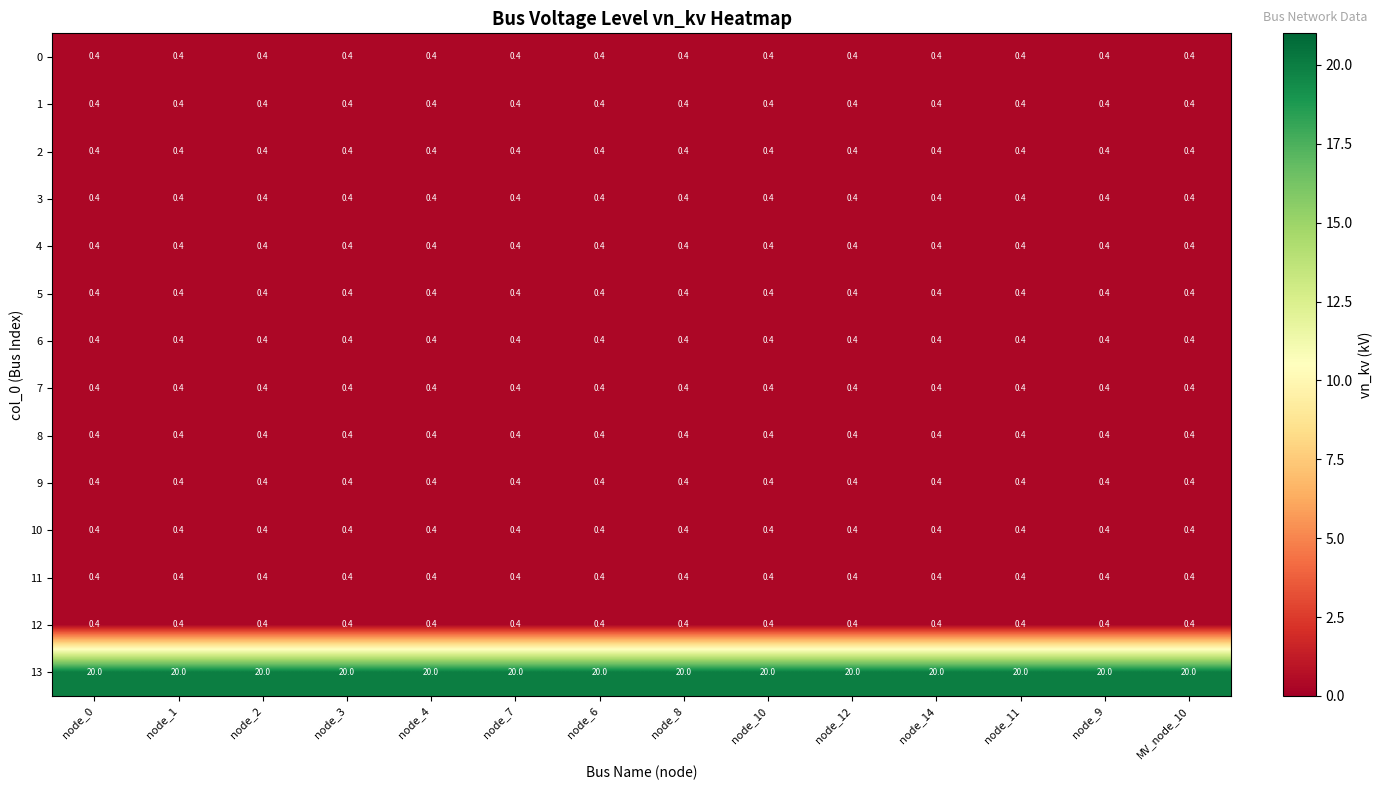

What is the smallest value displayed?

0.4